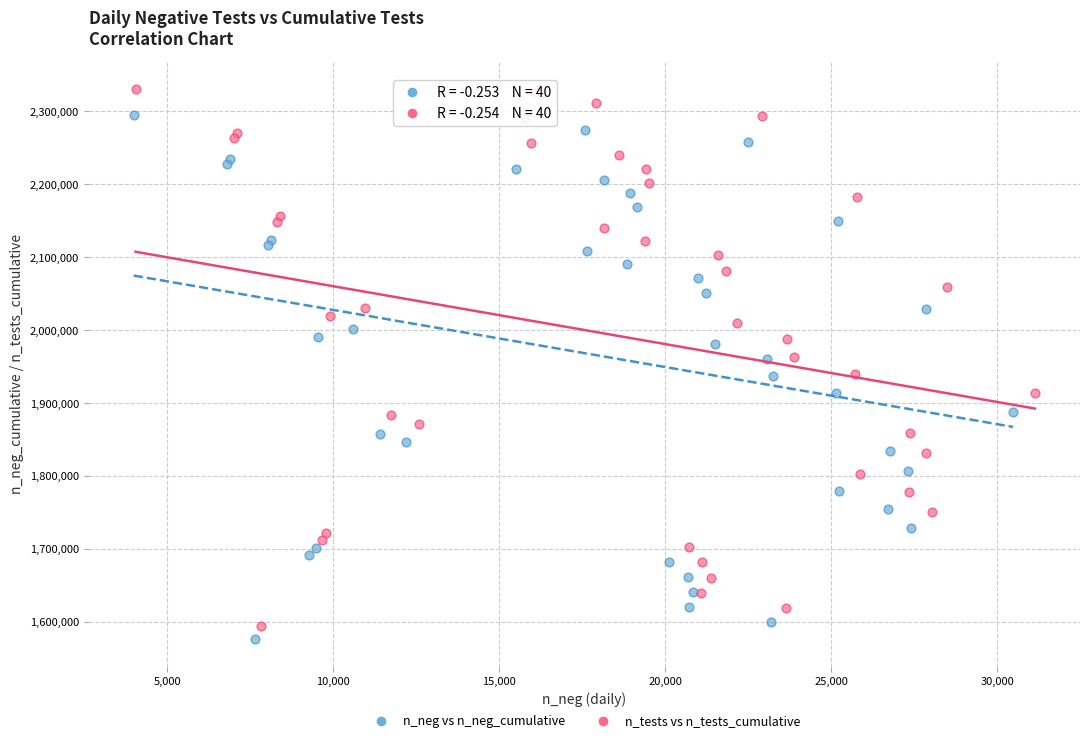

What are all the series names shown in the legend?

n_neg vs n_neg_cumulative, n_tests vs n_tests_cumulative